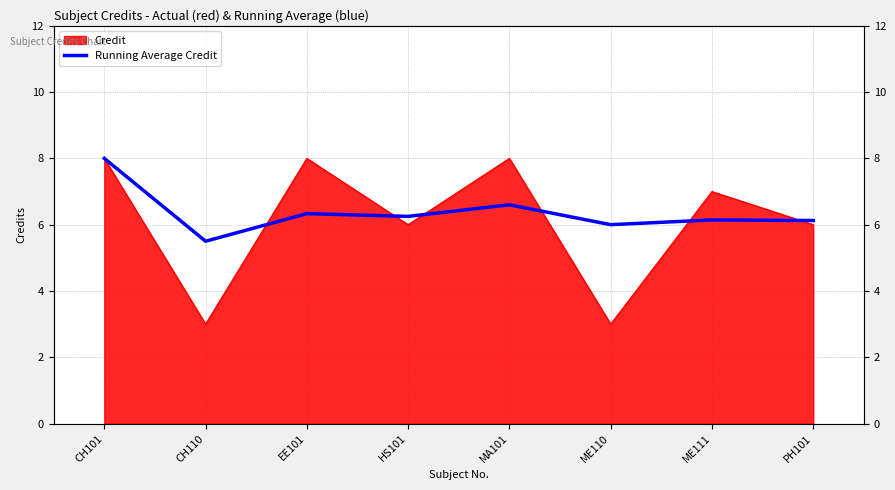

Which label corresponds to the smallest value in the chart?

CH110